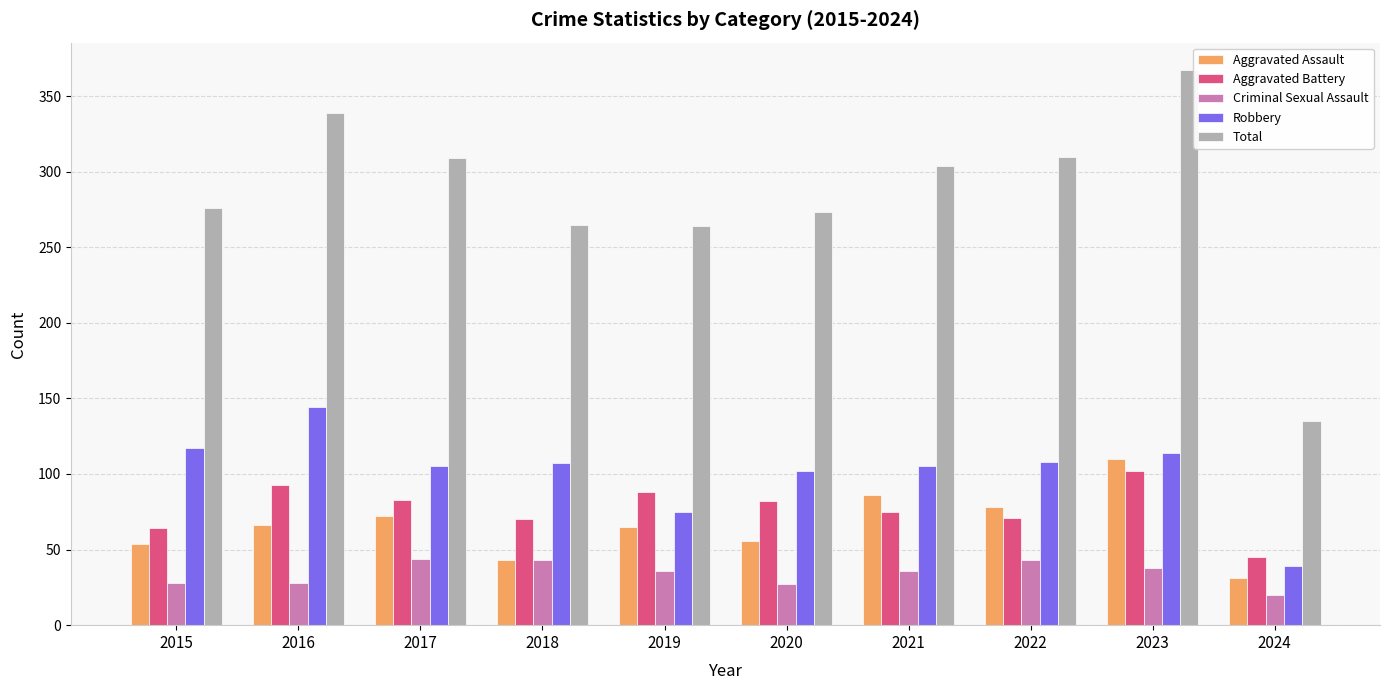

What is the sum of the Robbery values at 2020 and 2017?

207